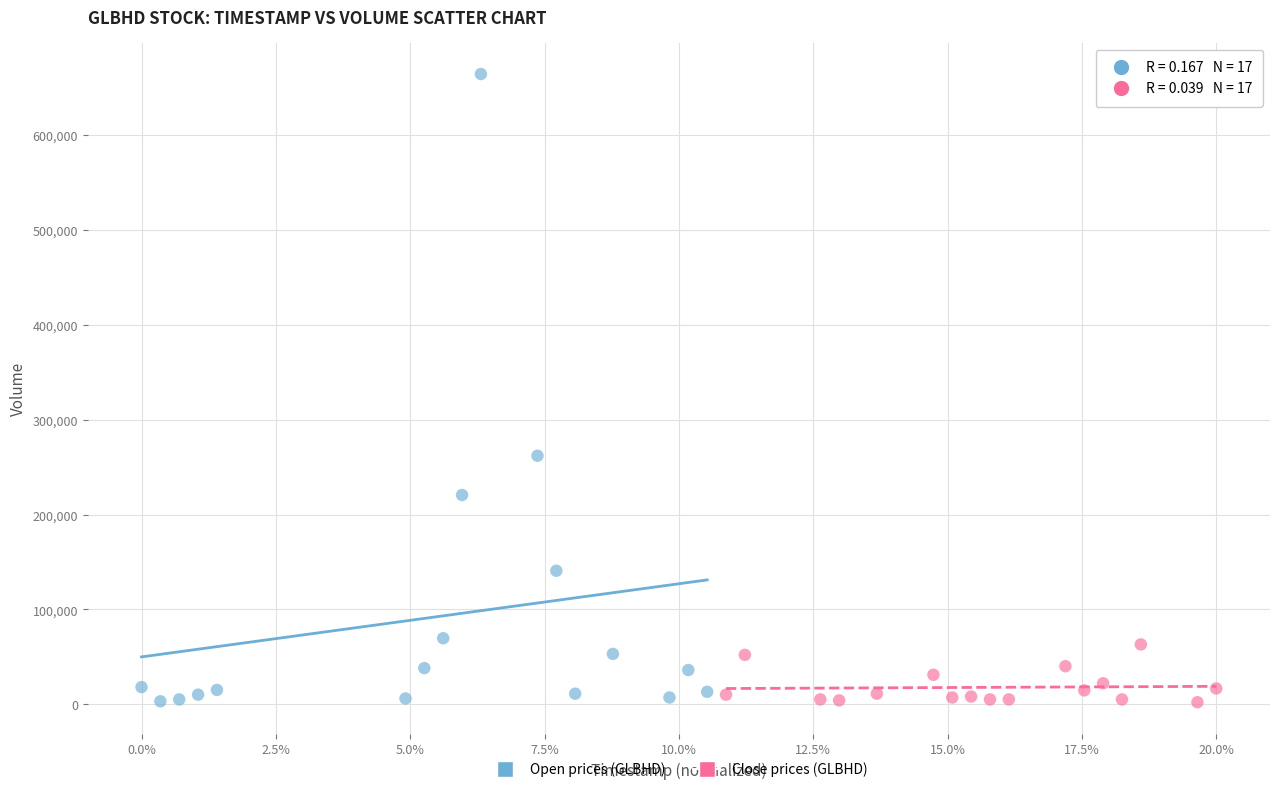

Which series has the widest spread of Y values?

Open prices (GLBHD)